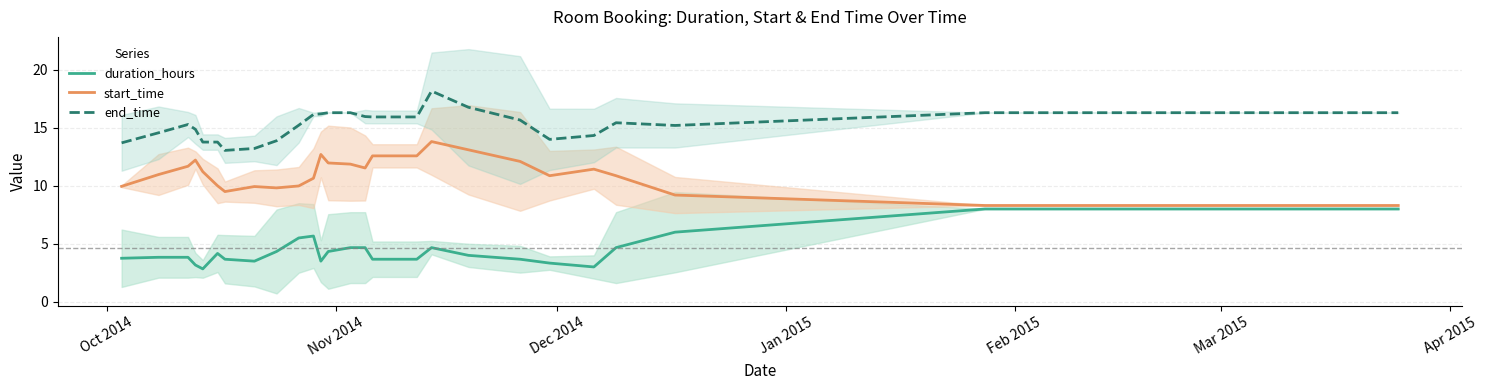

True or false: end_time and duration_hours intersect in this chart.

False